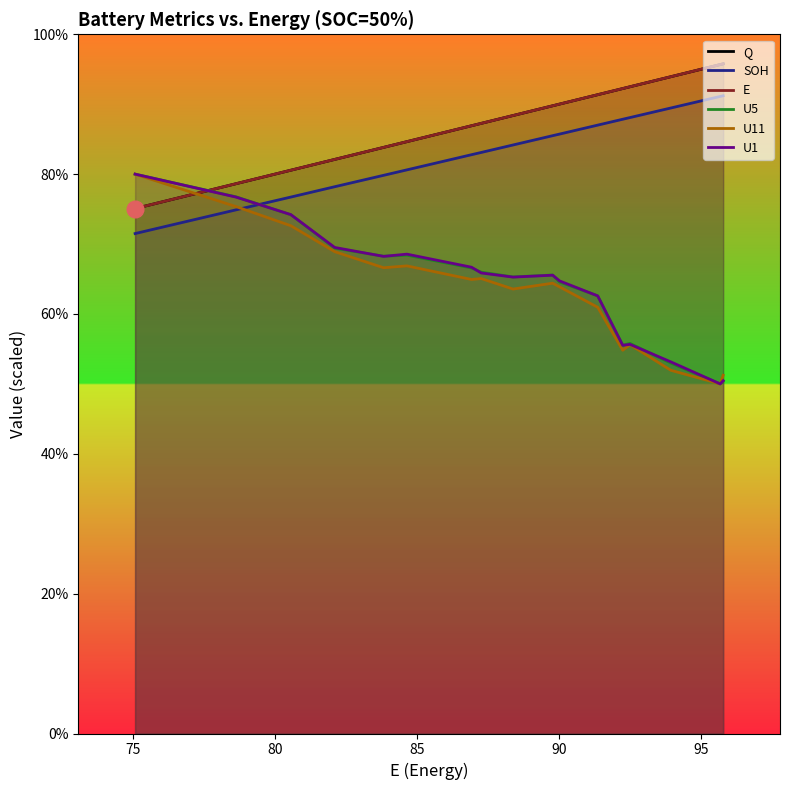

What is the highest value of the U5 series?

80.0